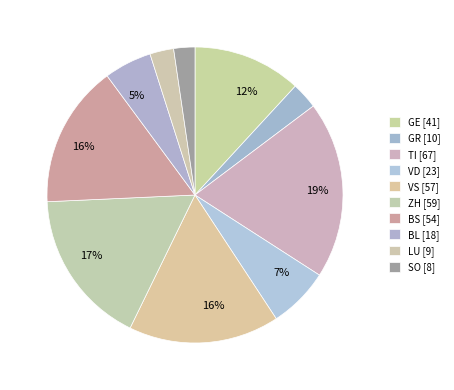

What is the smallest slice in the pie chart?

SO